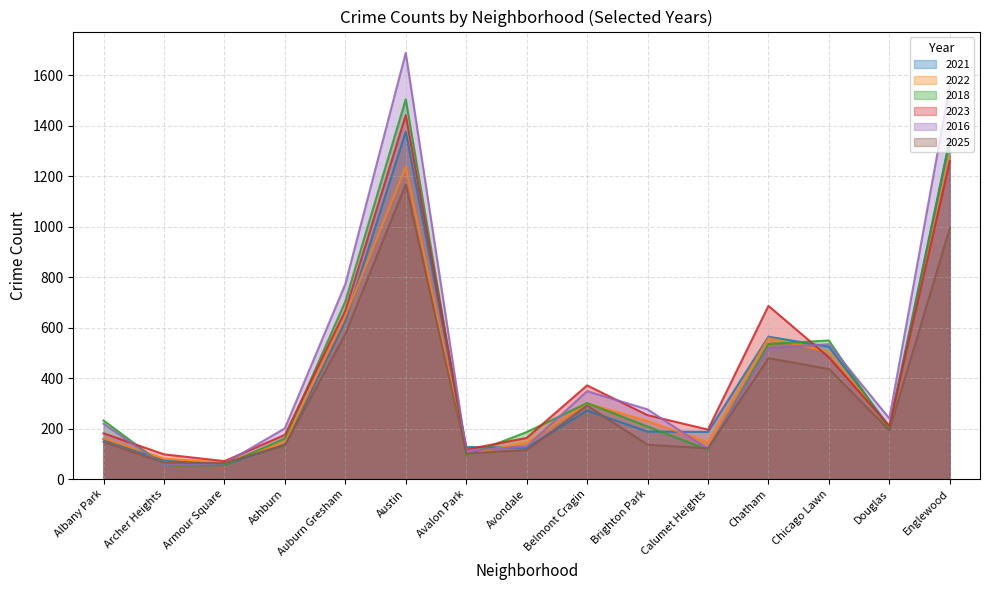

What is the difference between the second highest and second lowest values in the 2016 series?

1499